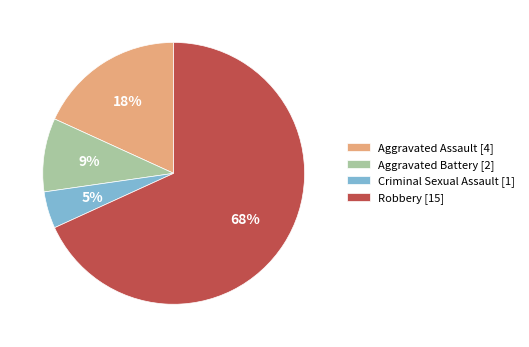

Which category has the biggest portion of the pie?

Robbery